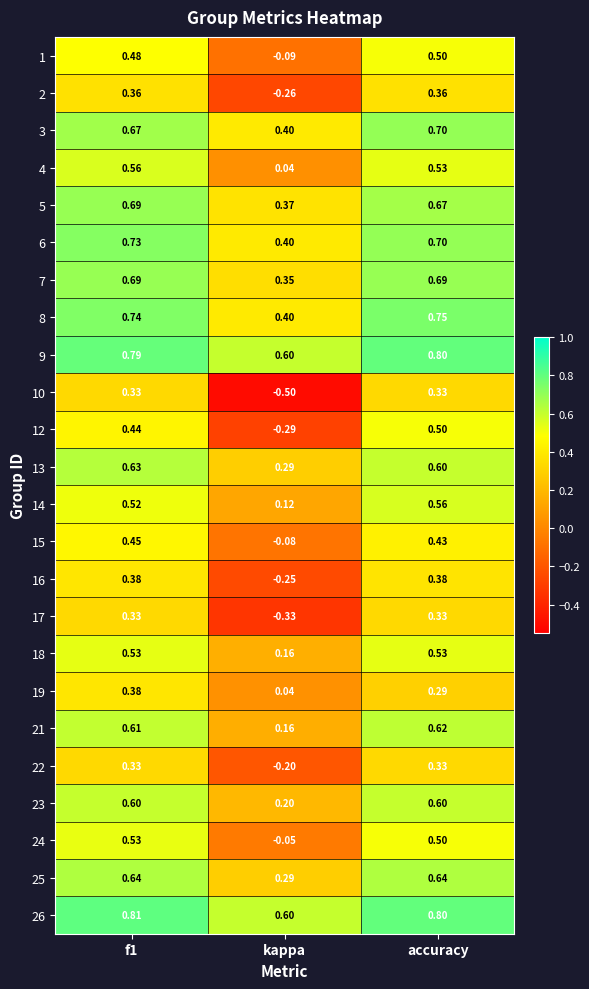

Is the value of 17 at kappa greater than the value of 21 at accuracy?

No